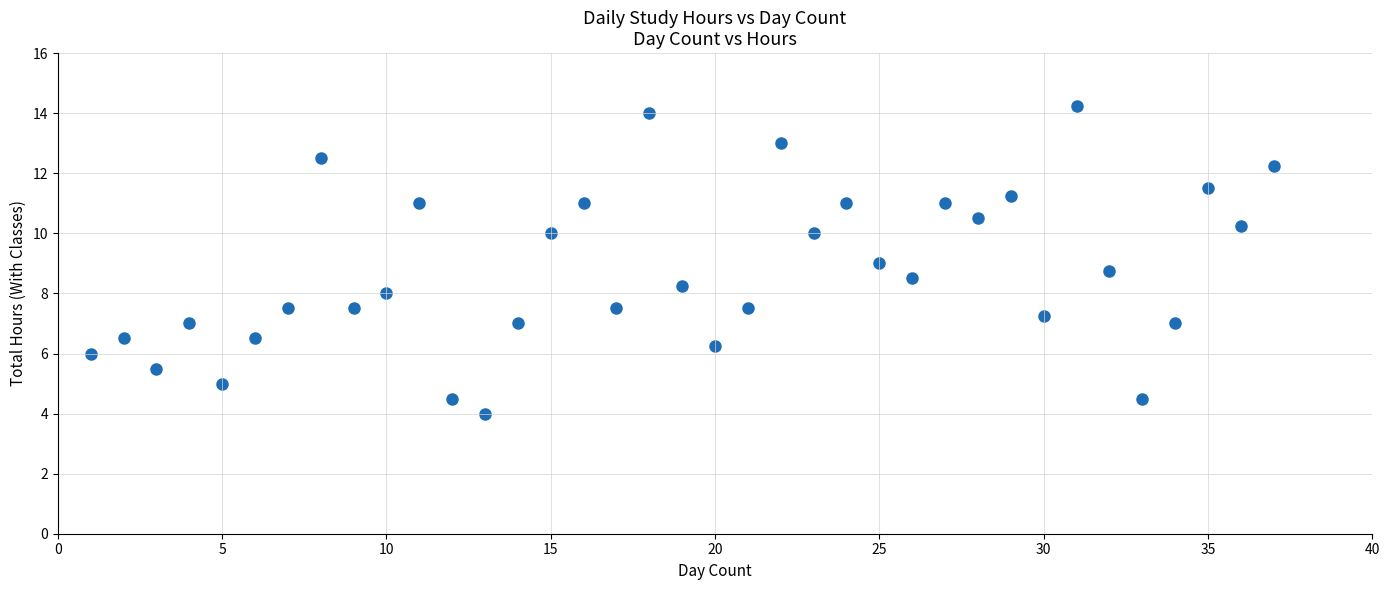

What is the range of X values (max minus min)?

36.0